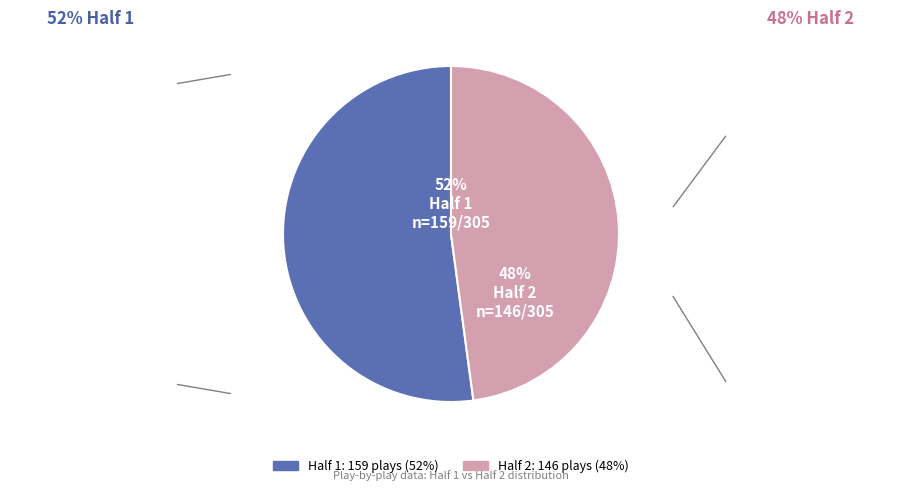

Combined, do Half 1: 159 plays (52%) and Half 2: 146 plays (48%) account for over 50%?

Yes